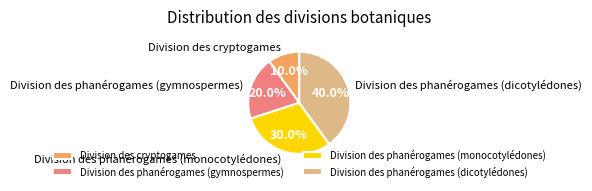

Rank the categories by value from highest to lowest.

Division des phanérogames (dicotylédones), Division des phanérogames (monocotylédones), Division des phanérogames (gymnospermes), Division des cryptogames